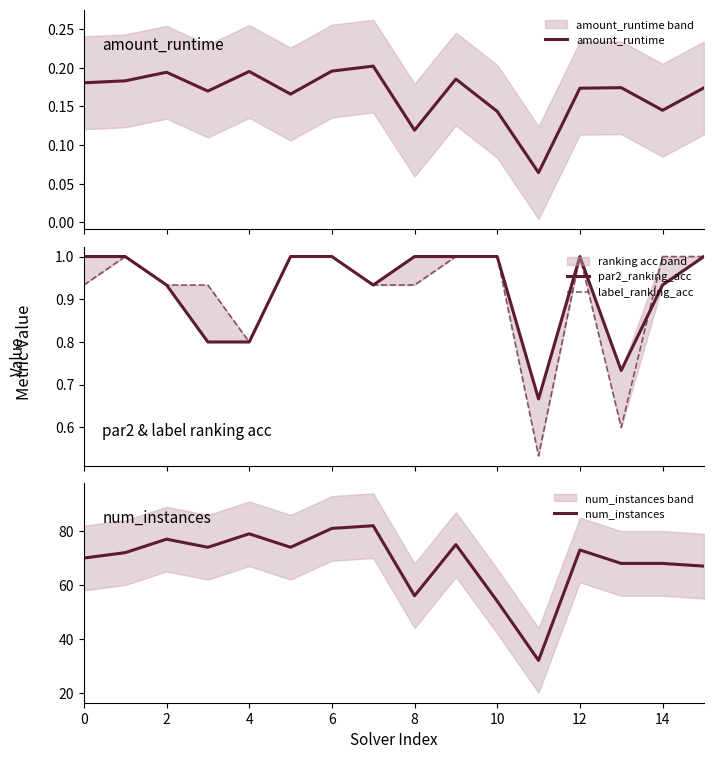

What is the maximum value for num_instances?

82